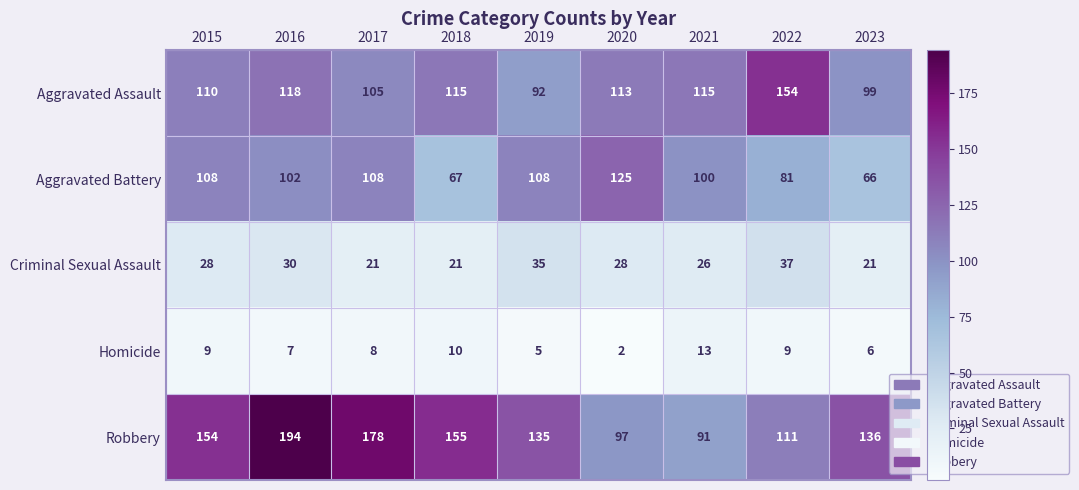

What is the total value across all series at 2023?

328